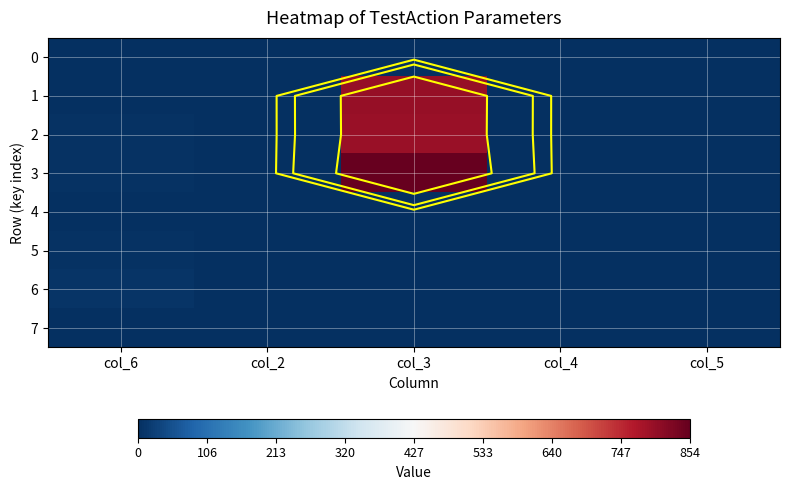

What is the maximum value for 7?

1